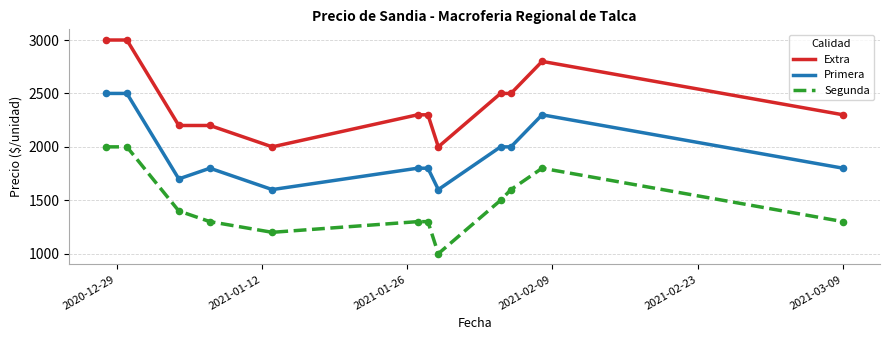

Which series has the largest total across all categories?

Extra